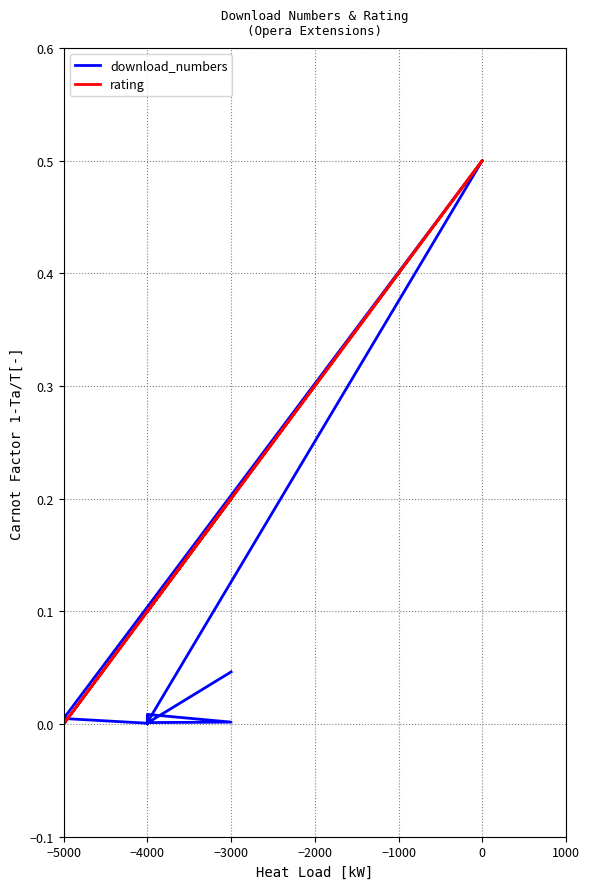

True or false: download_numbers and rating intersect in this chart.

True